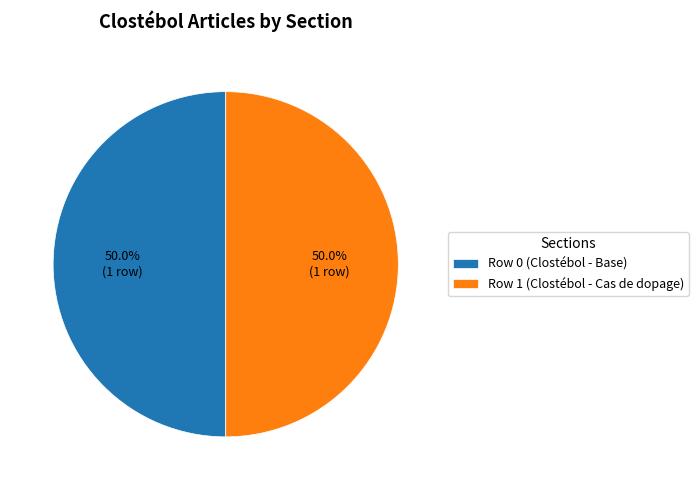

Approximately how many times larger is the value at Row 1 (Clostébol - Cas de dopage) compared to Row 0 (Clostébol - Base)?

1.0